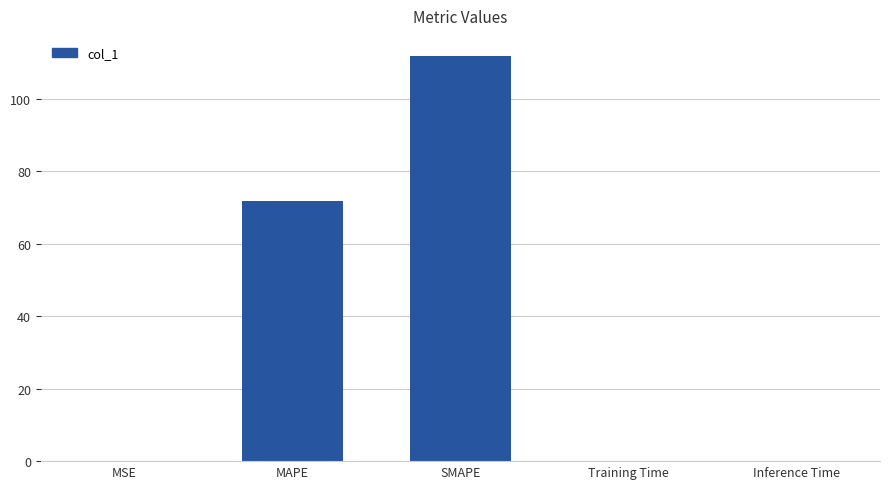

What is the sum of the values at Inference Time and SMAPE?

111.8